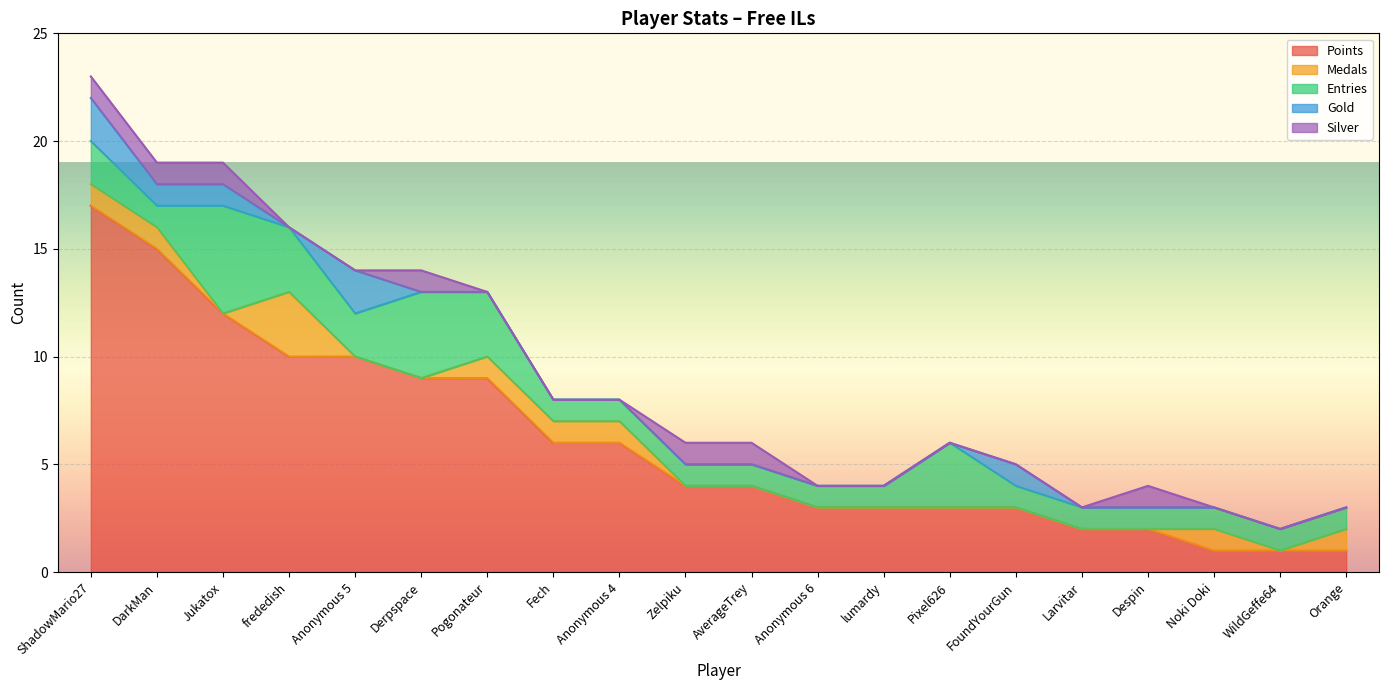

What is the difference between the maximum and minimum values in the Gold series?

2